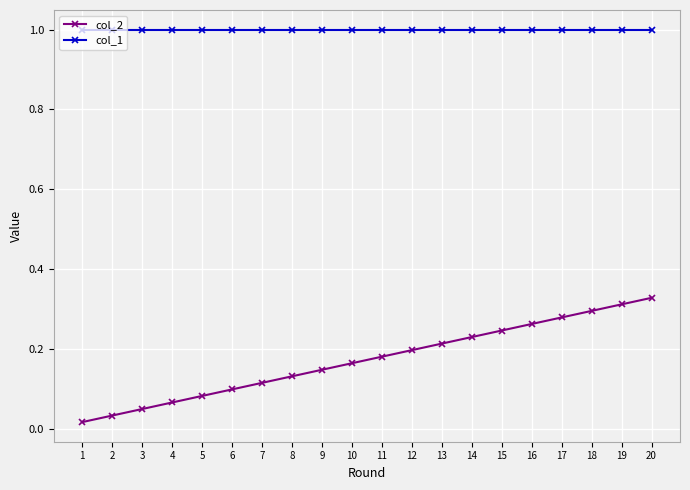

True or false: col_2 has more than 1 points higher than both neighbors.

False